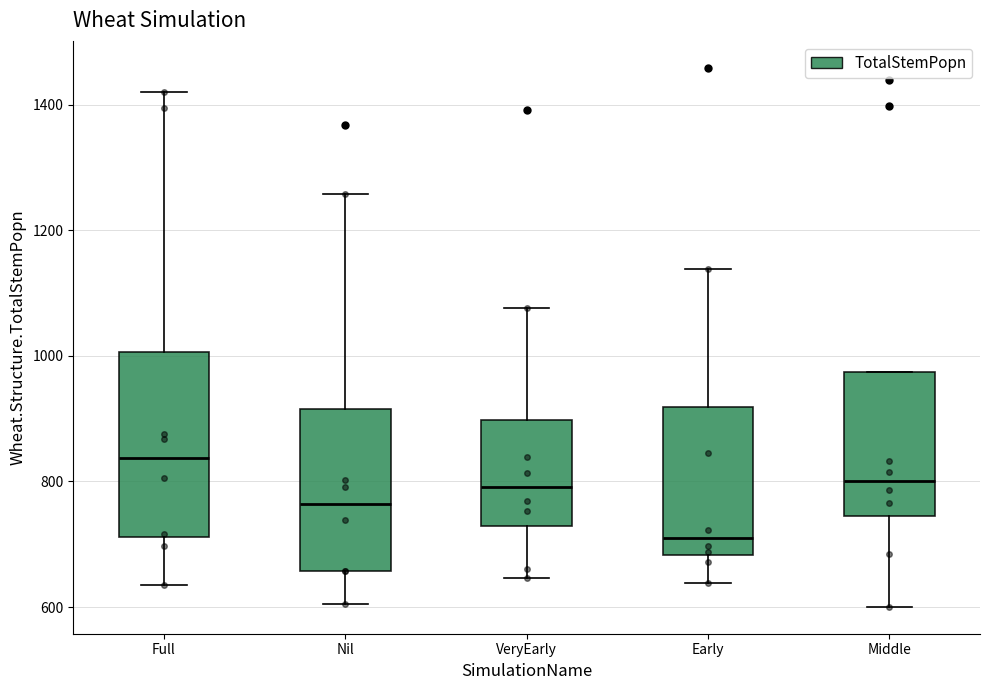

Reading left to right, read every box against the y-axis: the position of its median line, the range the box covers, and the ends of its whiskers. The values are not printed on the chart, so give them approximately, as read against the axis.

Full: median 840, box 720 to 1000, whiskers 640 to 1420
Nil: median 760, box 660 to 920, whiskers 600 to 1260
VeryEarly: median 800, box 720 to 900, whiskers 640 to 1080
Early: median 720, box 680 to 920, whiskers 640 to 1140
Middle: median 800, box 740 to 980, whiskers 600 to 980